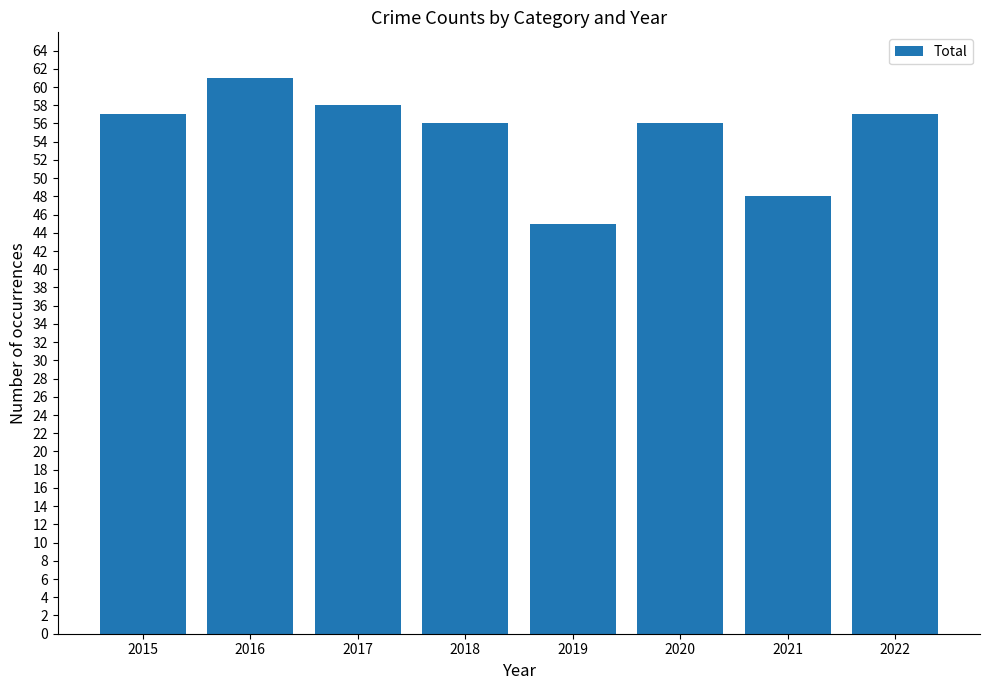

The value at 2017 is 80. True or false?

False